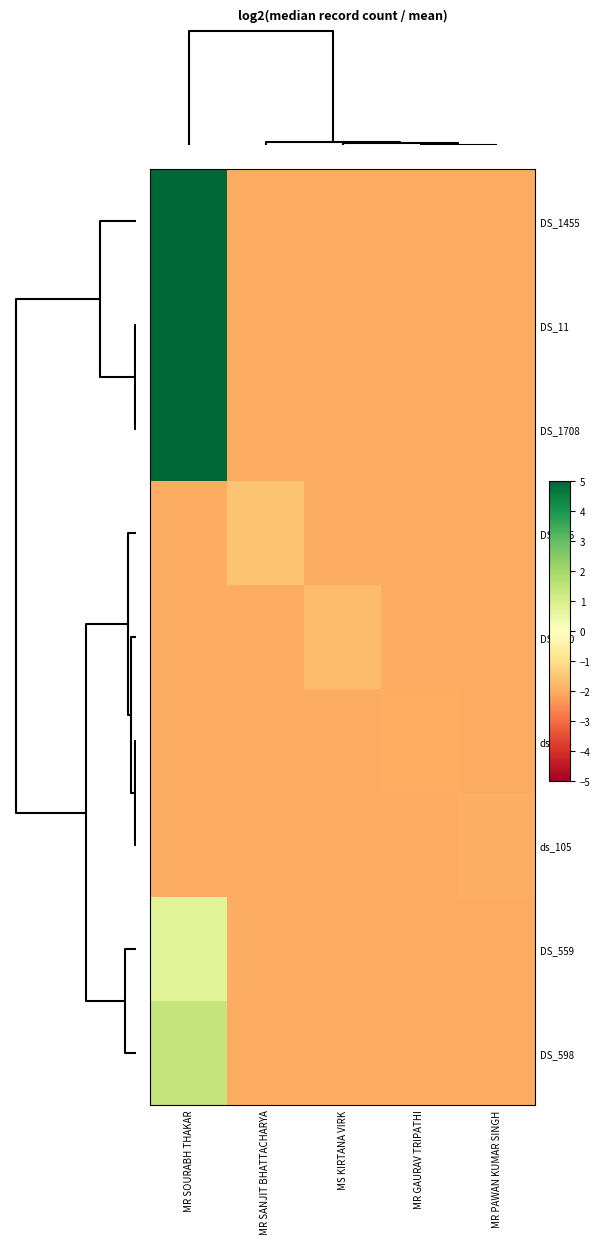

Reading left to right, list all the values displayed in this chart.

DS_1455: MR SOURABH THAKAR=8.0	MR SANJIT BHATTACHARYA=-2.0	MS KIRTANA VIRK=-2.0	MR GAURAV TRIPATHI=-2.0	MR PAWAN KUMAR SINGH=-2.0
DS_11: MR SOURABH THAKAR=5.8	MR SANJIT BHATTACHARYA=-2.0	MS KIRTANA VIRK=-2.0	MR GAURAV TRIPATHI=-2.0	MR PAWAN KUMAR SINGH=-2.0
DS_1708: MR SOURABH THAKAR=5.7	MR SANJIT BHATTACHARYA=-2.0	MS KIRTANA VIRK=-2.0	MR GAURAV TRIPATHI=-2.0	MR PAWAN KUMAR SINGH=-2.0
DS_115: MR SOURABH THAKAR=-2.0	MR SANJIT BHATTACHARYA=-1.5	MS KIRTANA VIRK=-2.0	MR GAURAV TRIPATHI=-2.0	MR PAWAN KUMAR SINGH=-2.0
DS_110: MR SOURABH THAKAR=-2.0	MR SANJIT BHATTACHARYA=-2.0	MS KIRTANA VIRK=-1.7	MR GAURAV TRIPATHI=-2.0	MR PAWAN KUMAR SINGH=-2.0
ds_104: MR SOURABH THAKAR=-2.0	MR SANJIT BHATTACHARYA=-2.0	MS KIRTANA VIRK=-2.0	MR GAURAV TRIPATHI=-2.0	MR PAWAN KUMAR SINGH=-2.0
ds_105: MR SOURABH THAKAR=-2.0	MR SANJIT BHATTACHARYA=-2.0	MS KIRTANA VIRK=-2.0	MR GAURAV TRIPATHI=-2.0	MR PAWAN KUMAR SINGH=-1.9
DS_559: MR SOURABH THAKAR=0.8	MR SANJIT BHATTACHARYA=-2.0	MS KIRTANA VIRK=-2.0	MR GAURAV TRIPATHI=-2.0	MR PAWAN KUMAR SINGH=-2.0
DS_598: MR SOURABH THAKAR=1.4	MR SANJIT BHATTACHARYA=-2.0	MS KIRTANA VIRK=-2.0	MR GAURAV TRIPATHI=-2.0	MR PAWAN KUMAR SINGH=-2.0